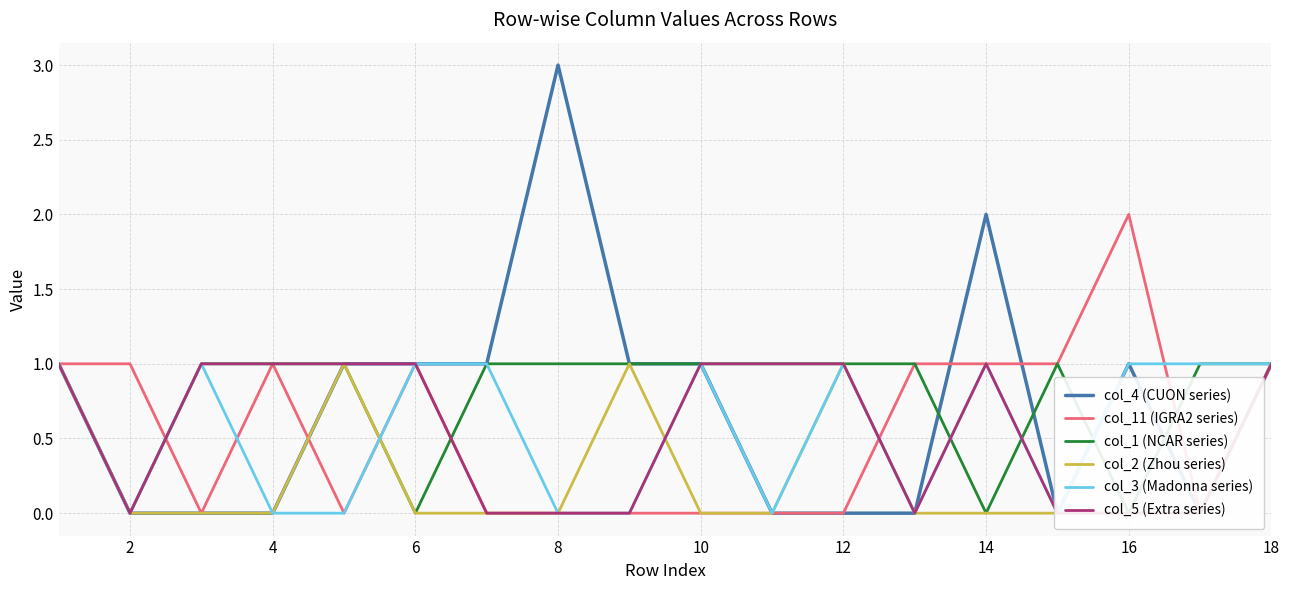

What is the difference between the maximum and minimum values in the col_11 (IGRA2 series) series?

2